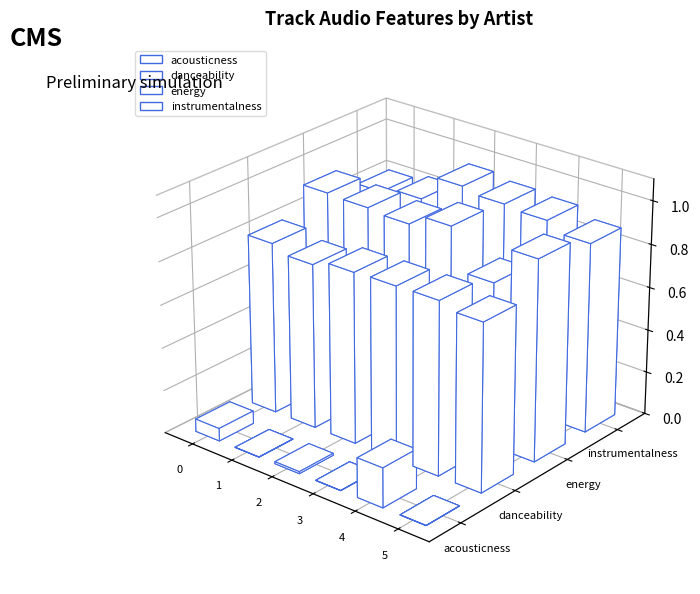

True or false: danceability has a value of 1.2 at Der Dritte Raum.

False